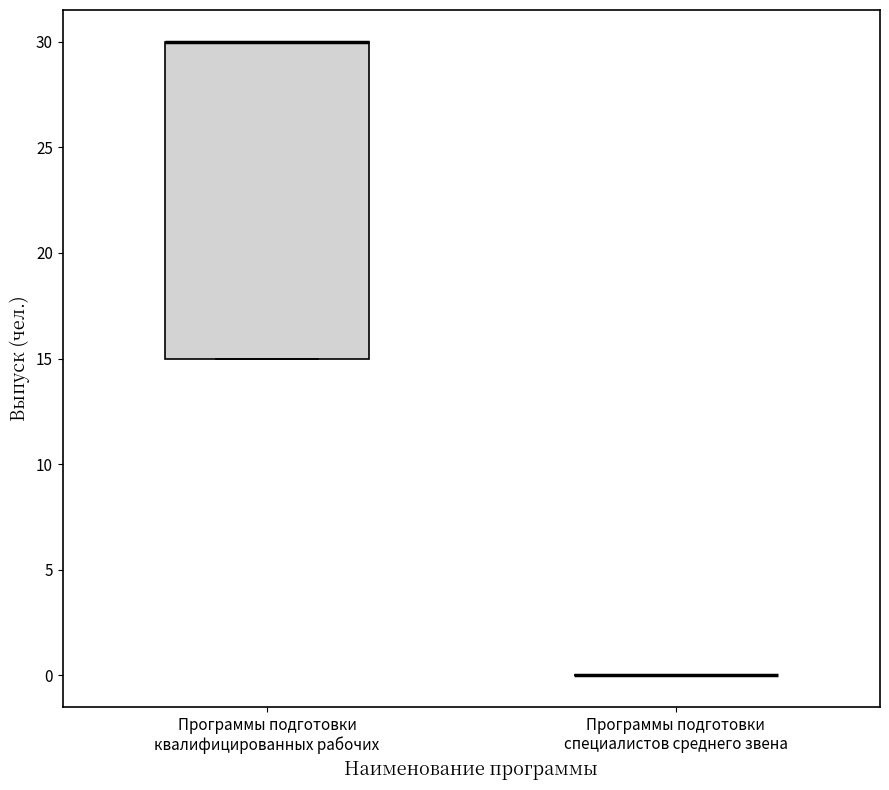

Reading left to right, transcribe this box plot: for each box, give where its median line is, the range the box spans, and where its two whiskers end, as read against the y-axis. The values are not printed on the chart, so give them approximately, as read against the axis.

Программы подготовки квалифицированных рабочих: median 30 (drawn on the box's upper edge), box 15 to 30, whiskers 15 to 30
Программы подготовки специалистов среднего звена: box collapsed to a line at 0, whiskers 0 to 0